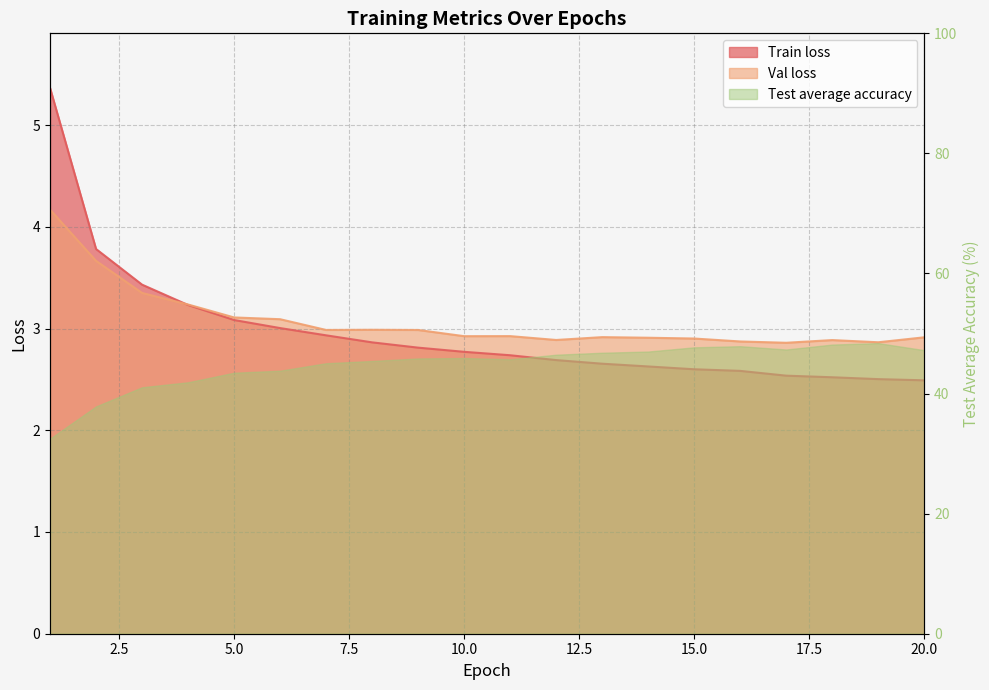

The Train loss series shows 5.2 at 4. True or false?

False